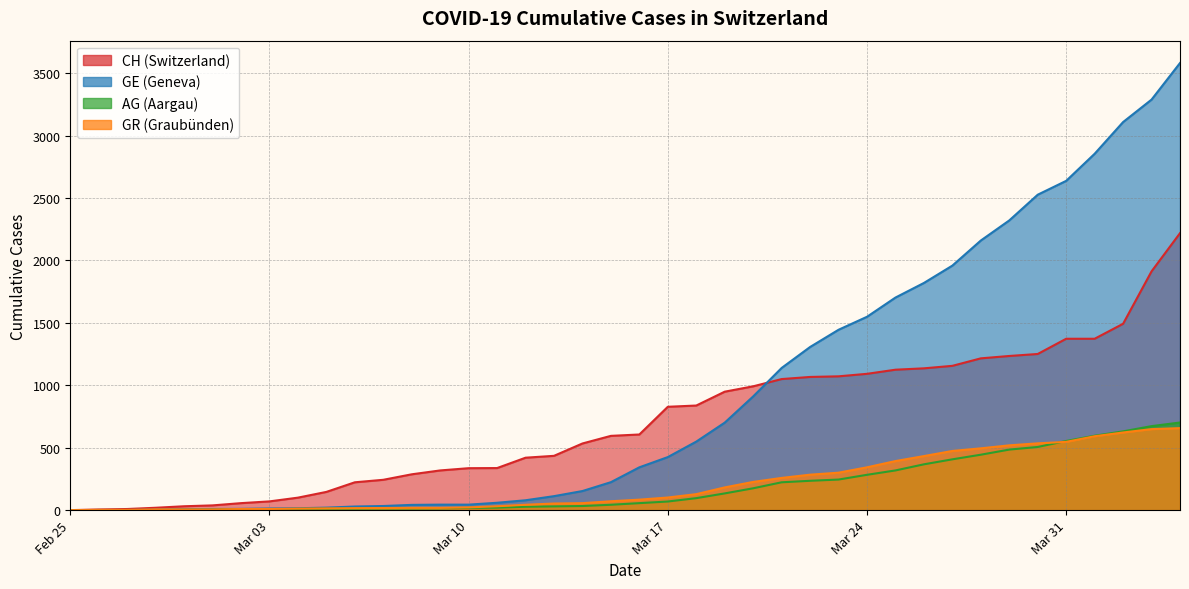

Where does the AG series first go above 56?

Mar 17